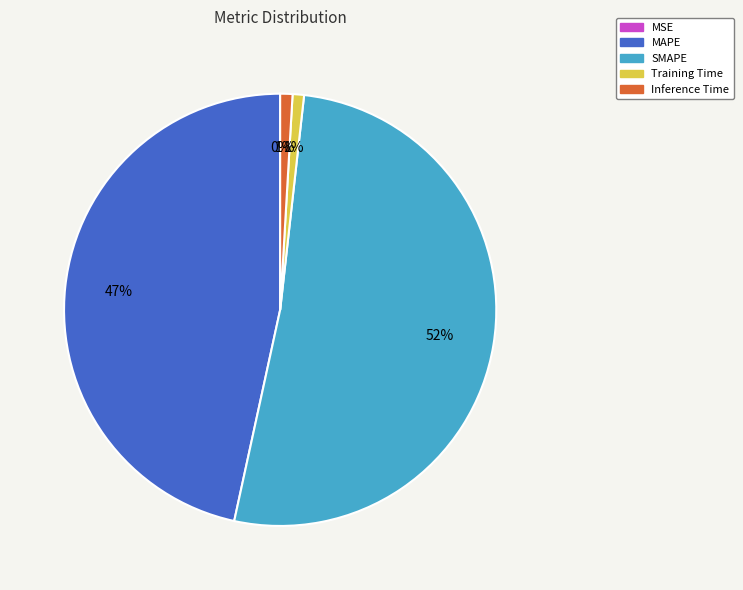

What is the largest slice in the pie chart?

SMAPE